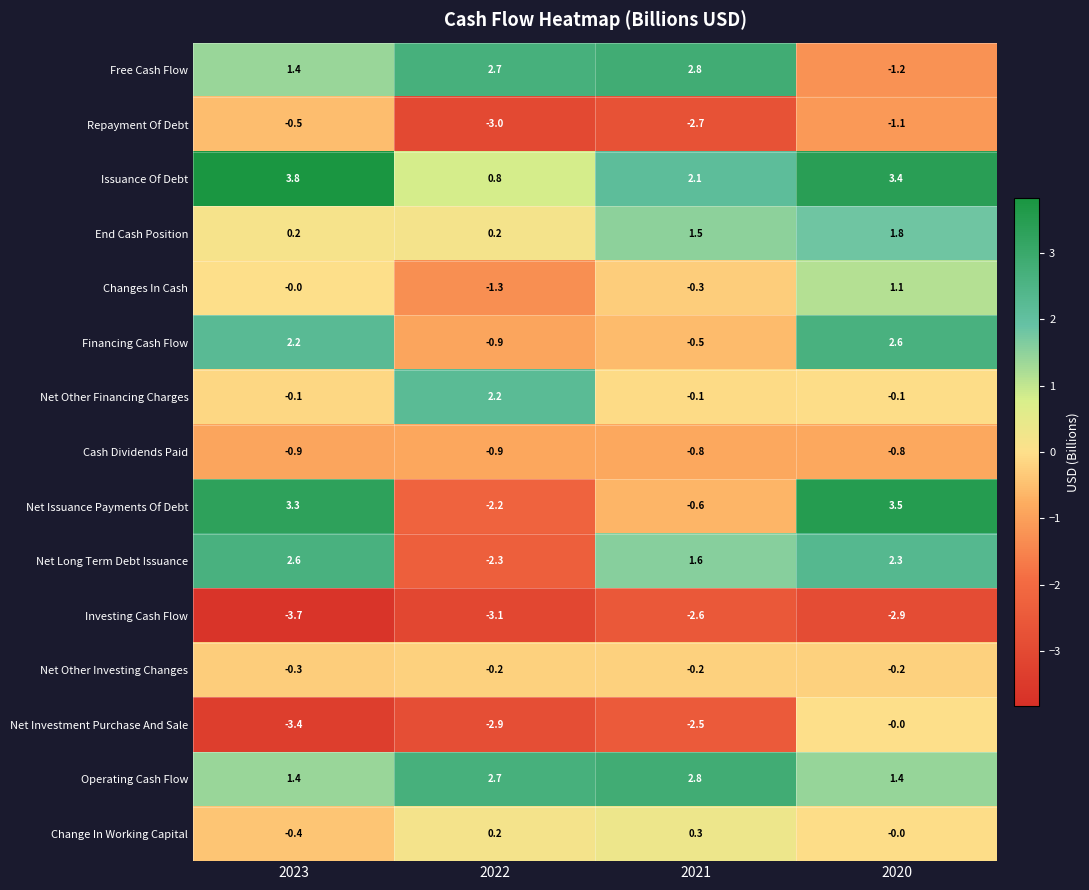

At which label is Changes In Cash closest to 0?

2023